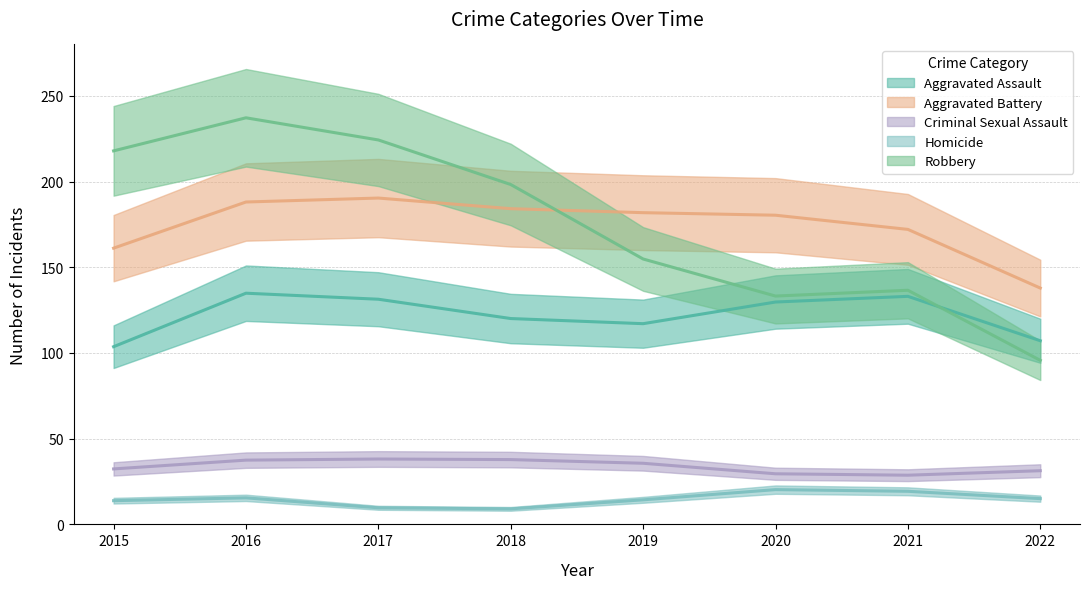

How many values in the Aggravated Battery series exceed 182?

3